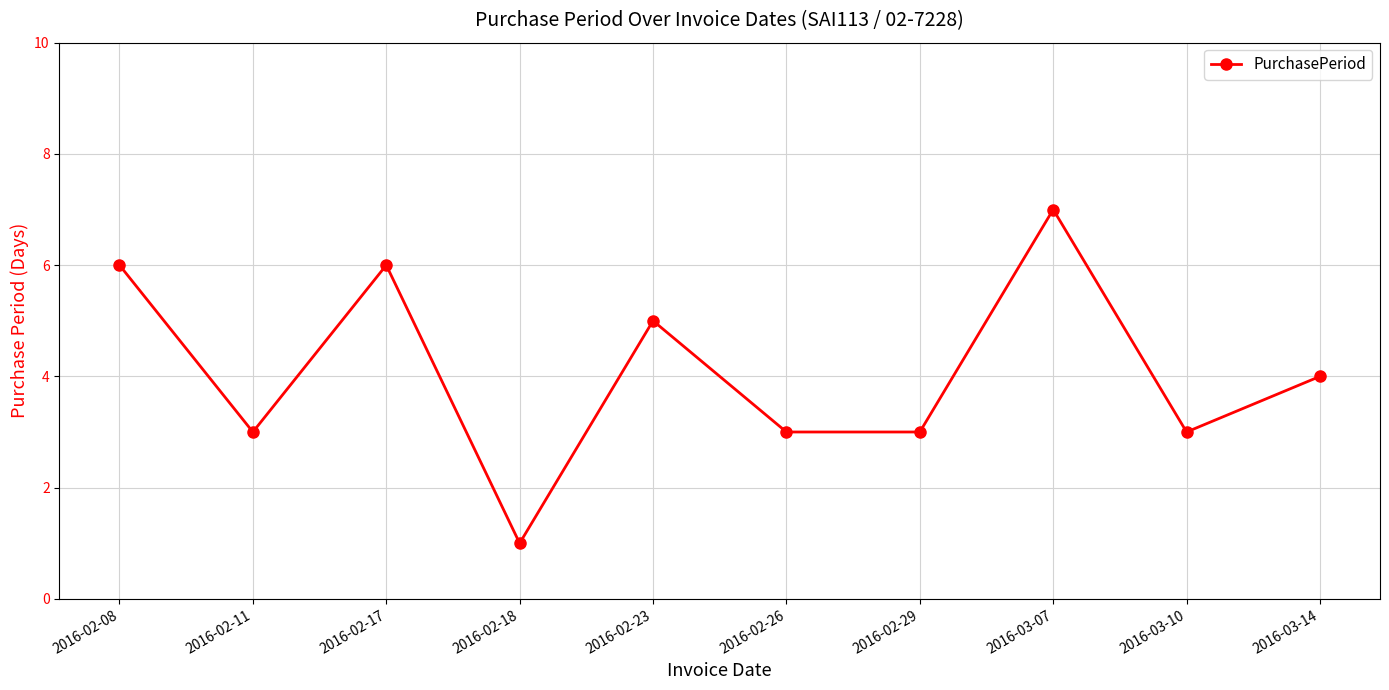

What is the smallest value displayed?

1